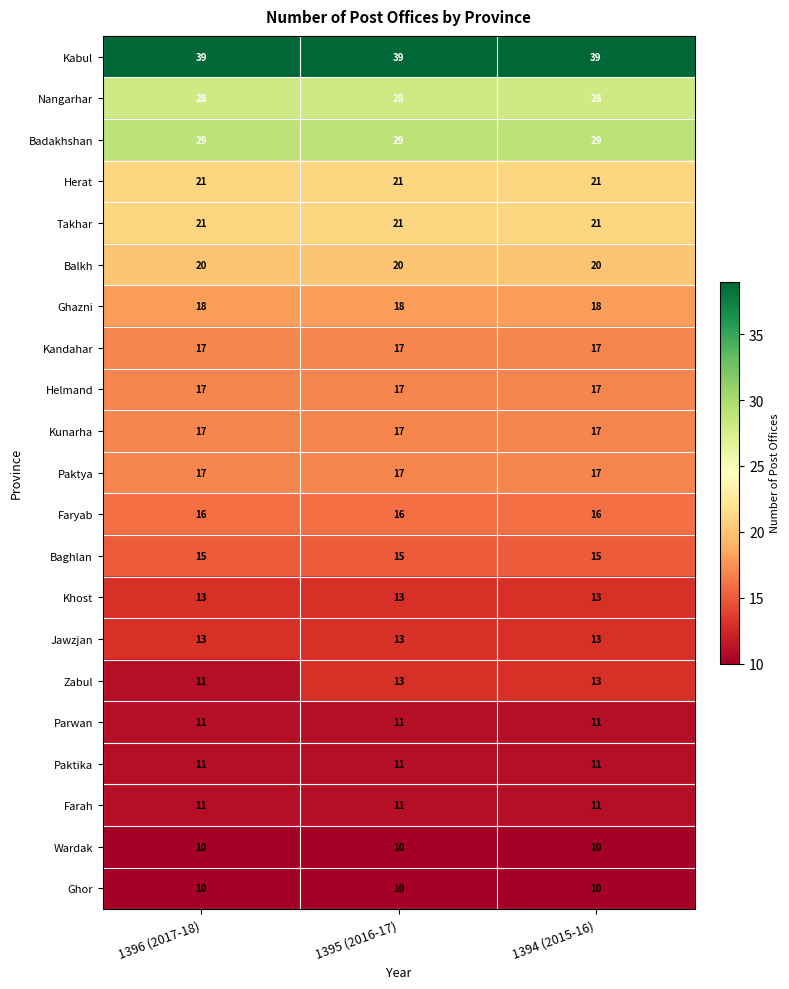

Read the Kandahar value at 1396 (2017-18).

17